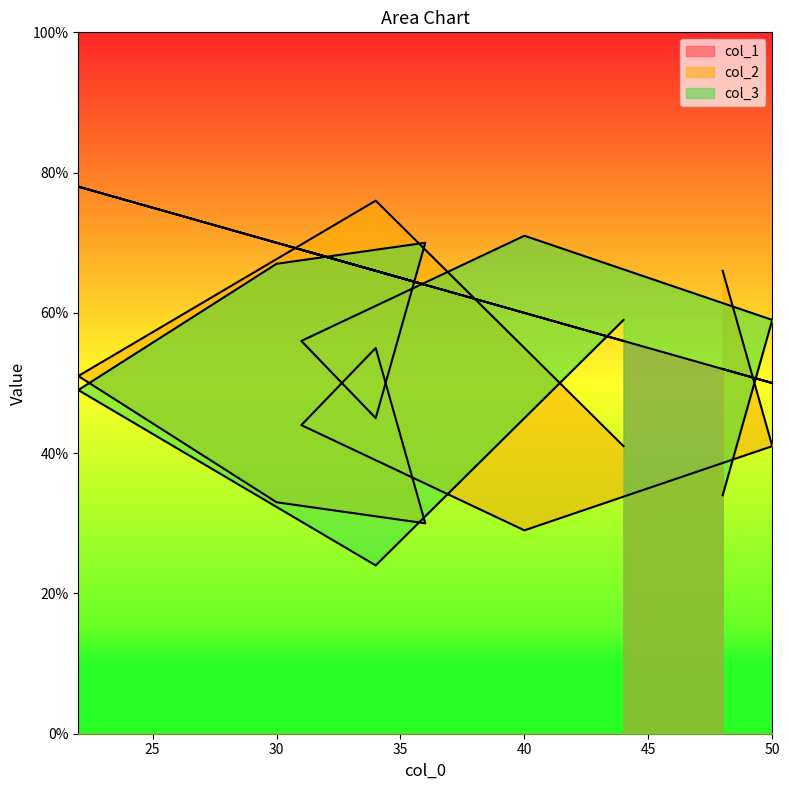

What is the sum of all col_1 values?

631